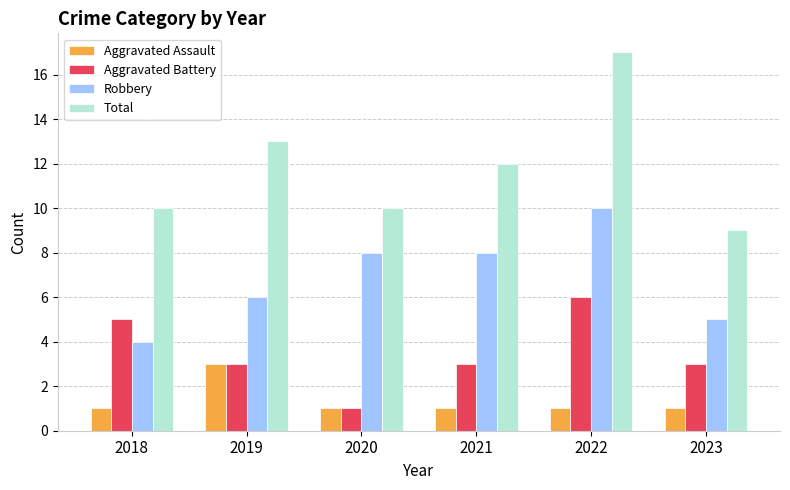

List the series in order of their overall mean, highest first.

Total, Robbery, Aggravated Battery, Aggravated Assault